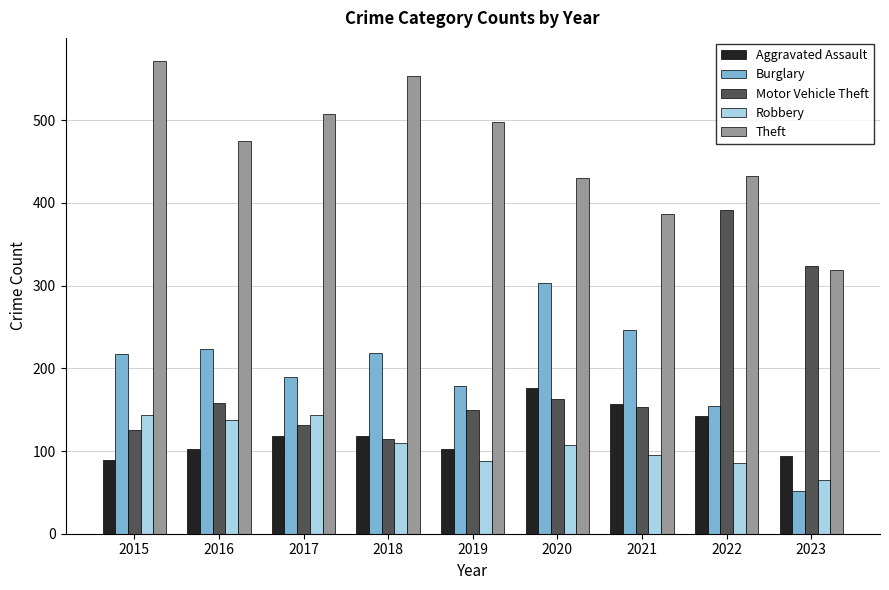

What is the sum of all Motor Vehicle Theft values?

1711